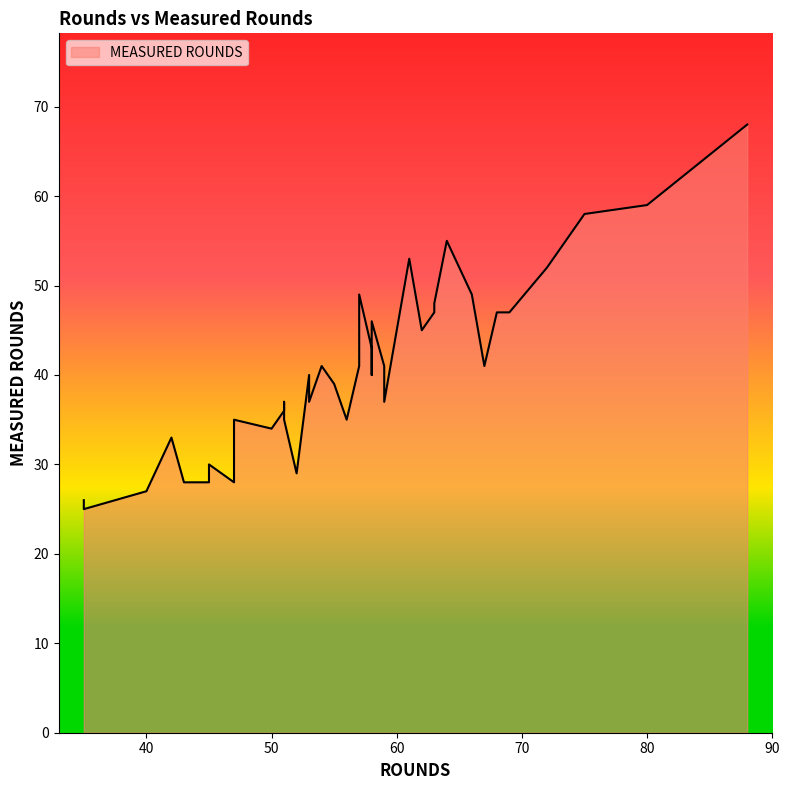

At which label is the value closest to 46?

58